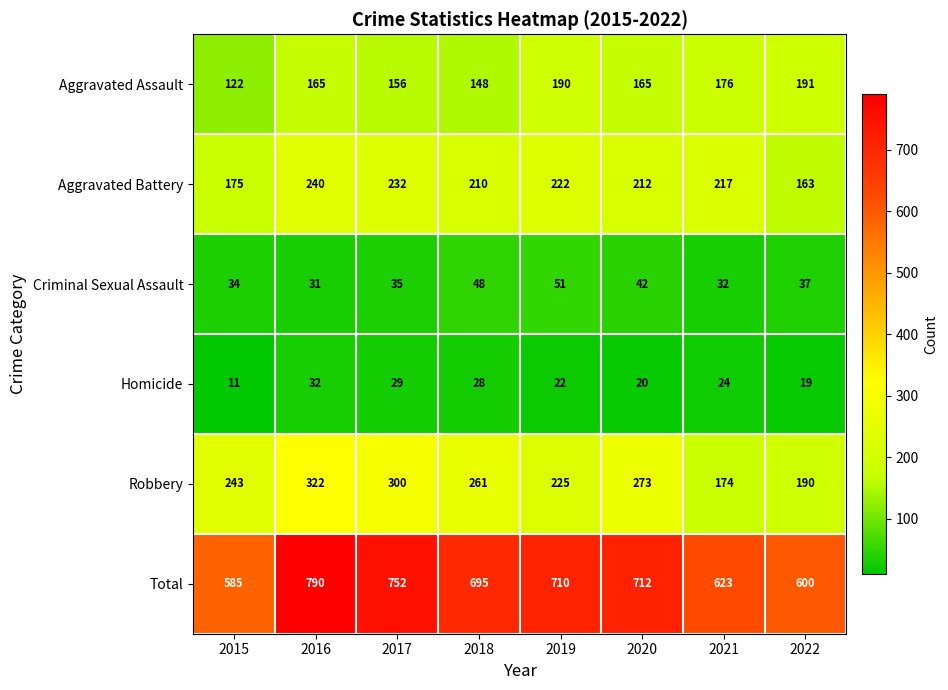

List the series in order of their peak value, lowest first.

Homicide, Criminal Sexual Assault, Aggravated Assault, Aggravated Battery, Robbery, Total